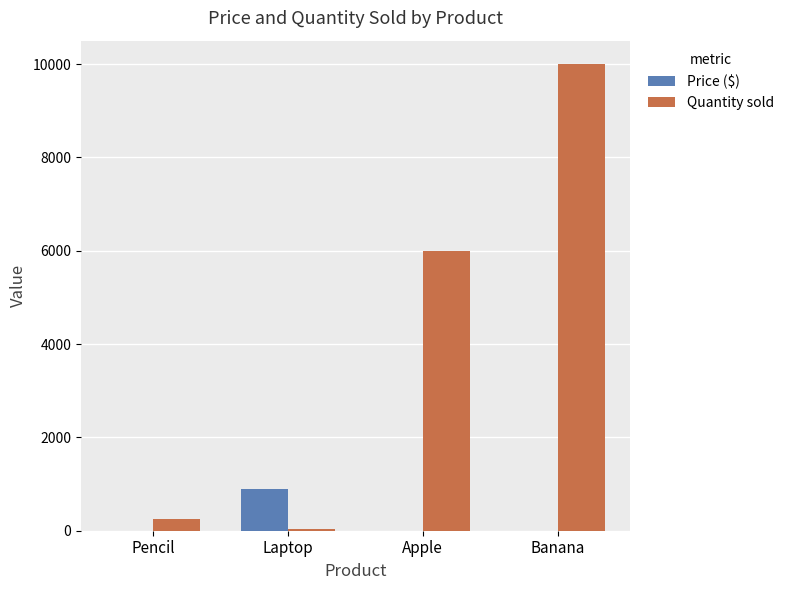

The value of Quantity sold at Laptop is 40.0. True or false?

True